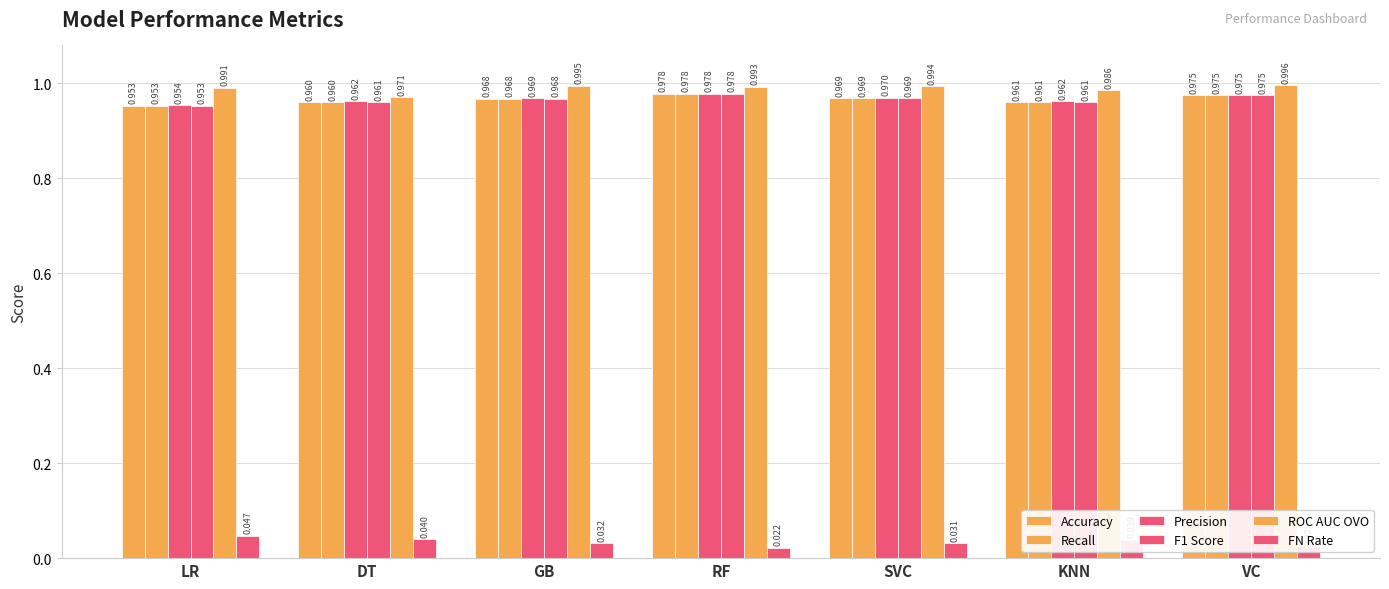

Are the bars grouped side by side (vs. stacked)?

Yes